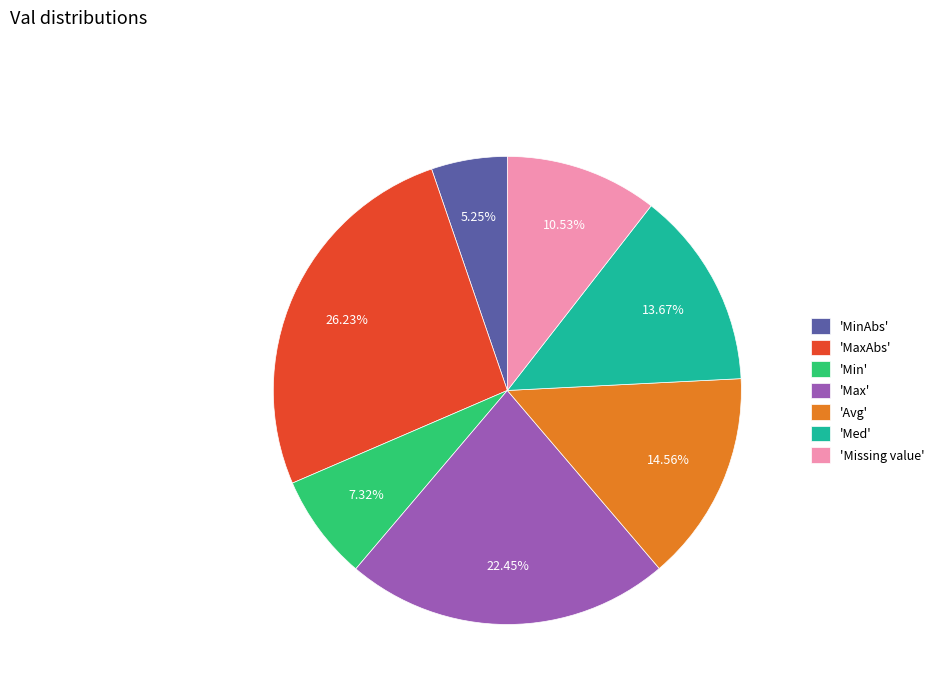

Combined, do 'MinAbs' and 'Med' account for over 50%?

No